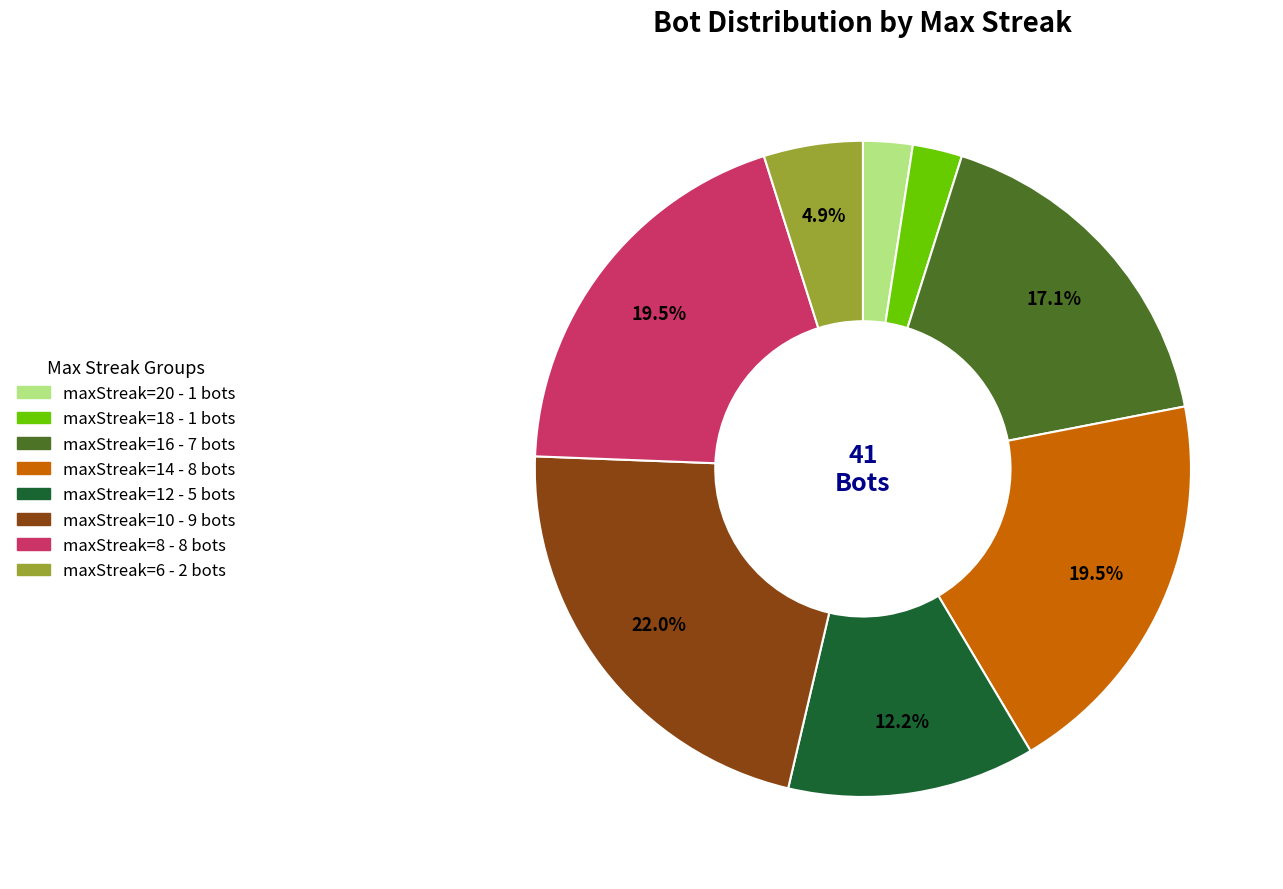

Which slice is the largest?

maxStreak=10 - 9 bots